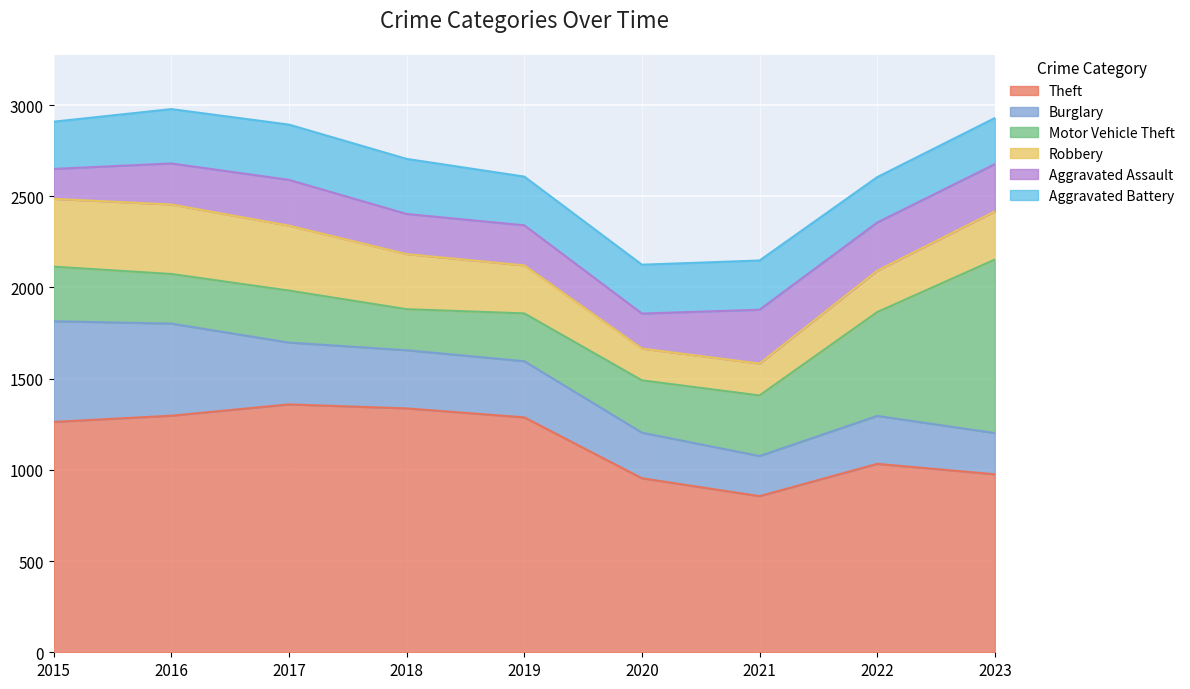

What is the difference between the maximum and minimum values in the Burglary series?

332